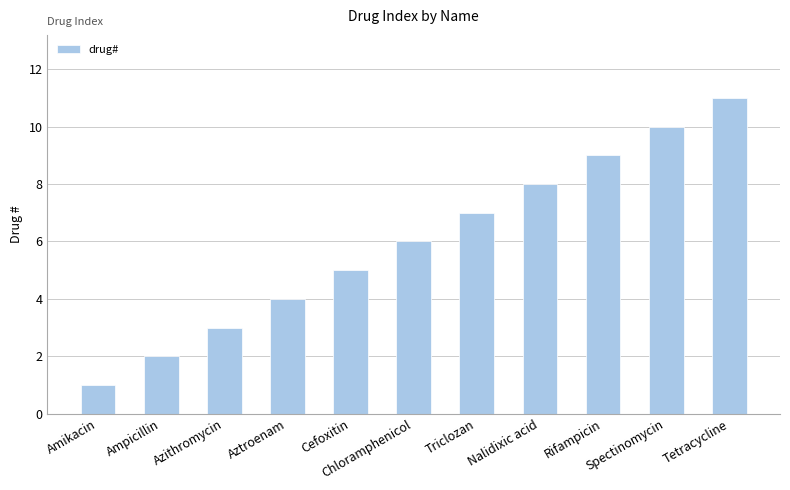

How many data points are less than 6?

5